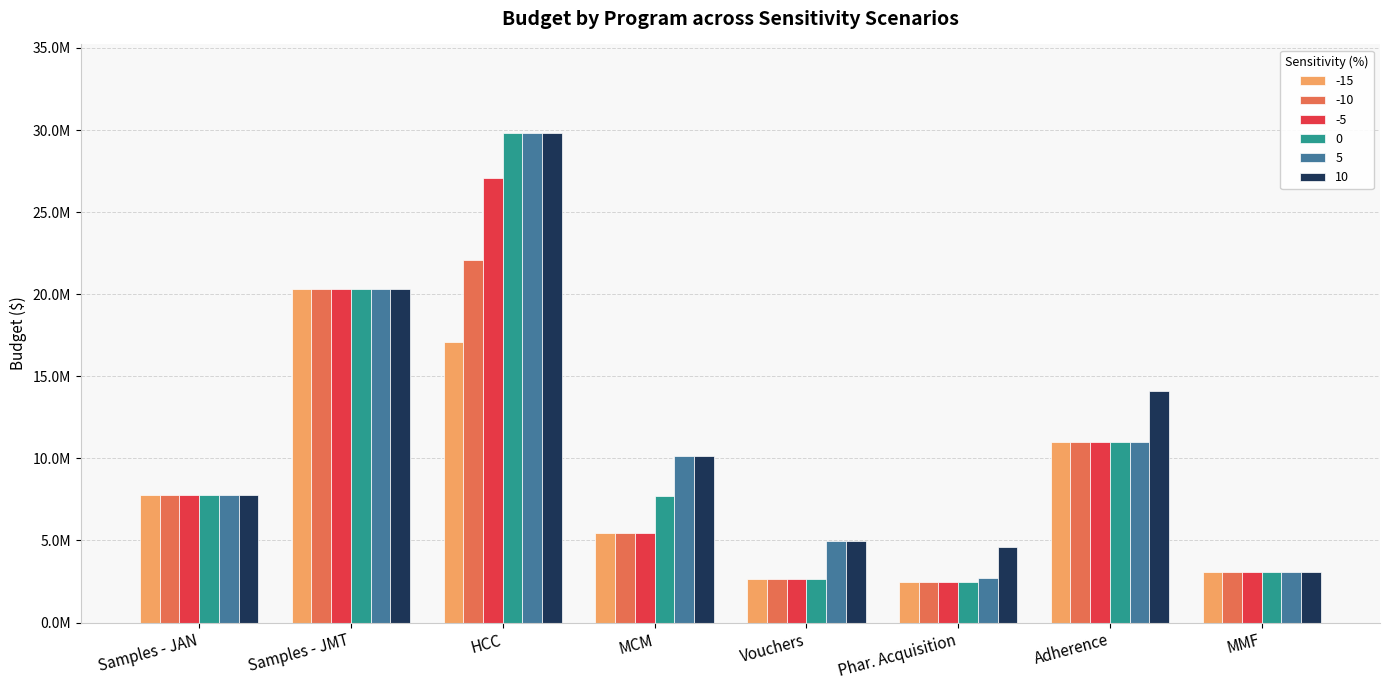

What are all the series names shown in the legend?

-15, -10, -5, 0, 5, 10